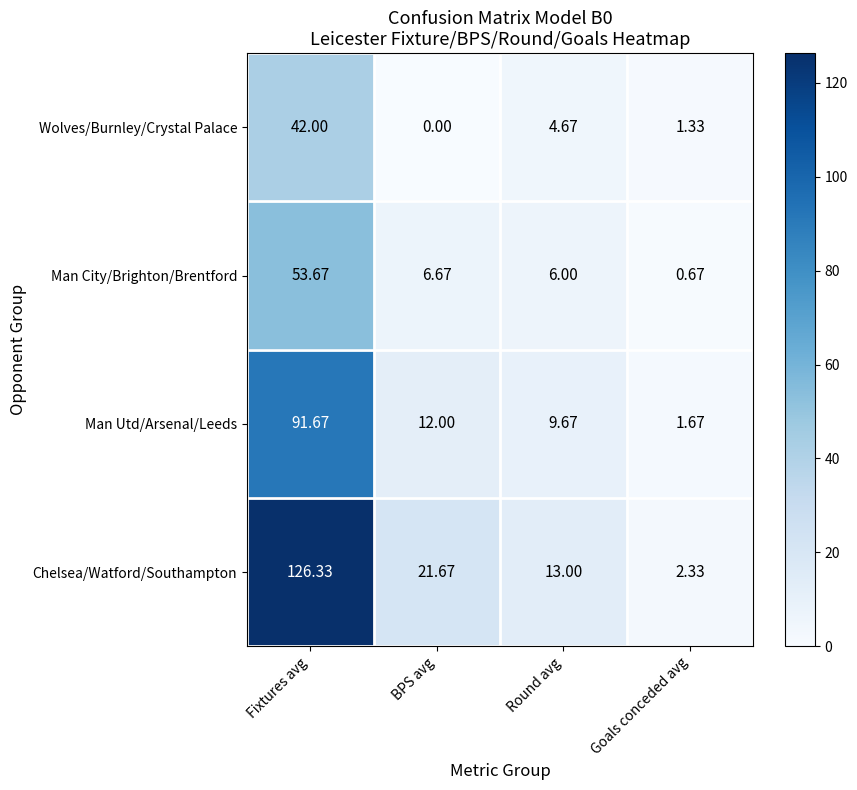

At how many categories does at least one series exceed 56?

1